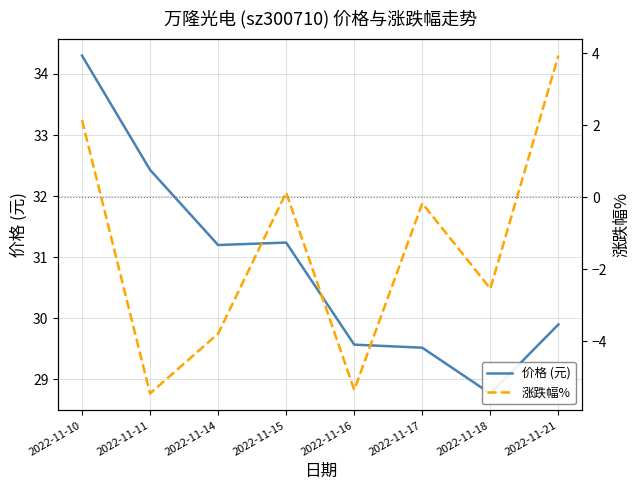

Reading left to right, transcribe all the data shown in this chart.

价格 (元): 2022-11-10=34.3	2022-11-11=32.4	2022-11-14=31.2	2022-11-15=31.2	2022-11-16=29.6	2022-11-17=29.5	2022-11-18=28.8	2022-11-21=29.9
涨跌幅%: 2022-11-10=2.1	2022-11-11=-5.5	2022-11-14=-3.8	2022-11-15=0.1	2022-11-16=-5.3	2022-11-17=-0.2	2022-11-18=-2.5	2022-11-21=3.9